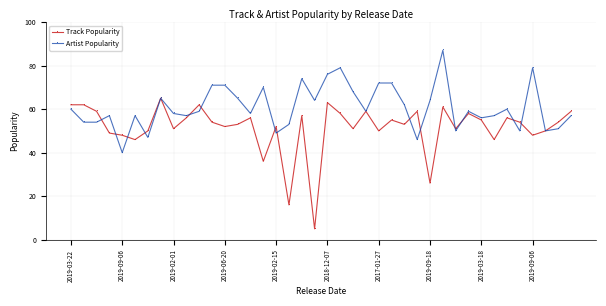

Reading left to right, transcribe all the data shown in this chart.

Track Popularity: 62	62	59	49	48	46	50	65	51	56	62	54	52	53	56	36	52	16	57	5	63	58	51	59	50	55	53	59	26	61	51	58	55	46	56	54	48	50	54	59
Artist Popularity: 60	54	54	57	40	57	47	65	58	57	59	71	71	65	58	70	49	53	74	64	76	79	68	59	72	72	62	46	64	87	50	59	56	57	60	50	79	50	51	57